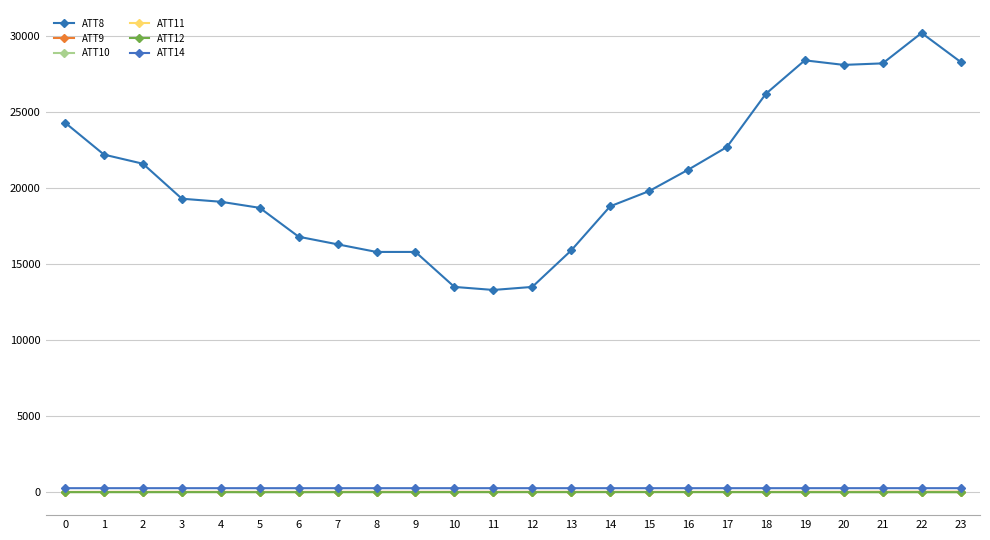

List the series in order of their peak value, highest first.

ATT8, ATT14, ATT9, ATT11, ATT10, ATT12